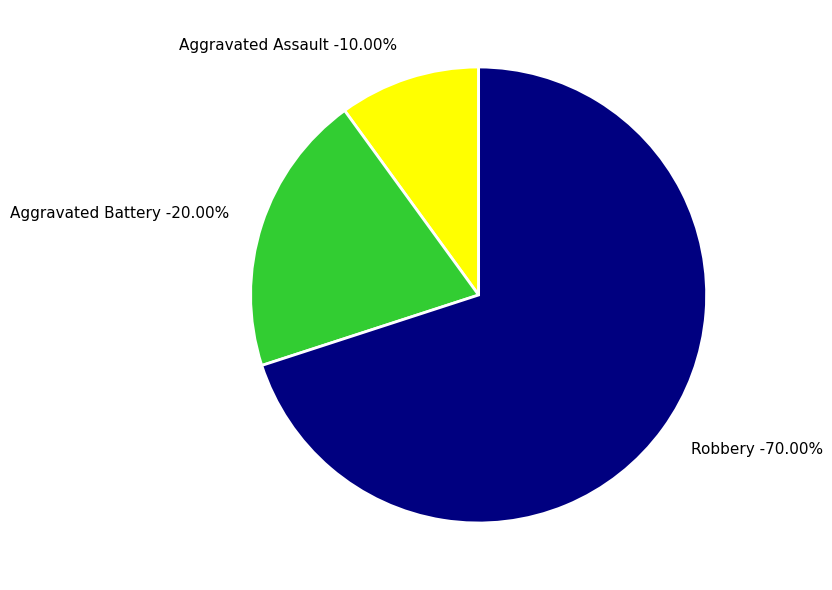

Do Aggravated Battery and Robbery together represent more than half of the pie?

Yes